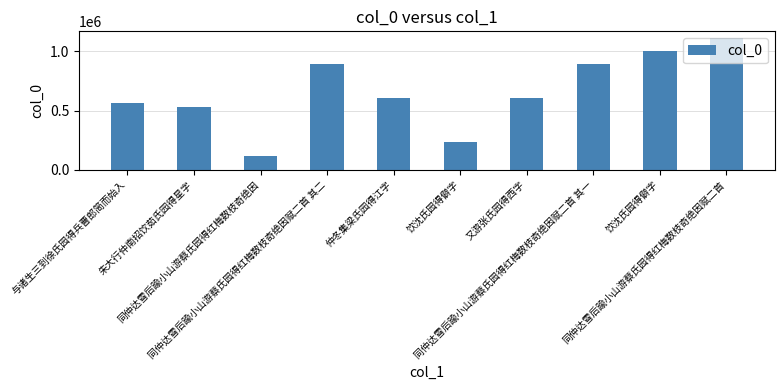

How many data points does each series have?

10